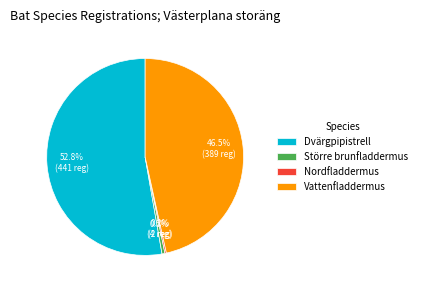

Approximately how many times larger is the value at Dvärgpipistrell compared to Större brunfladdermus?

110.2